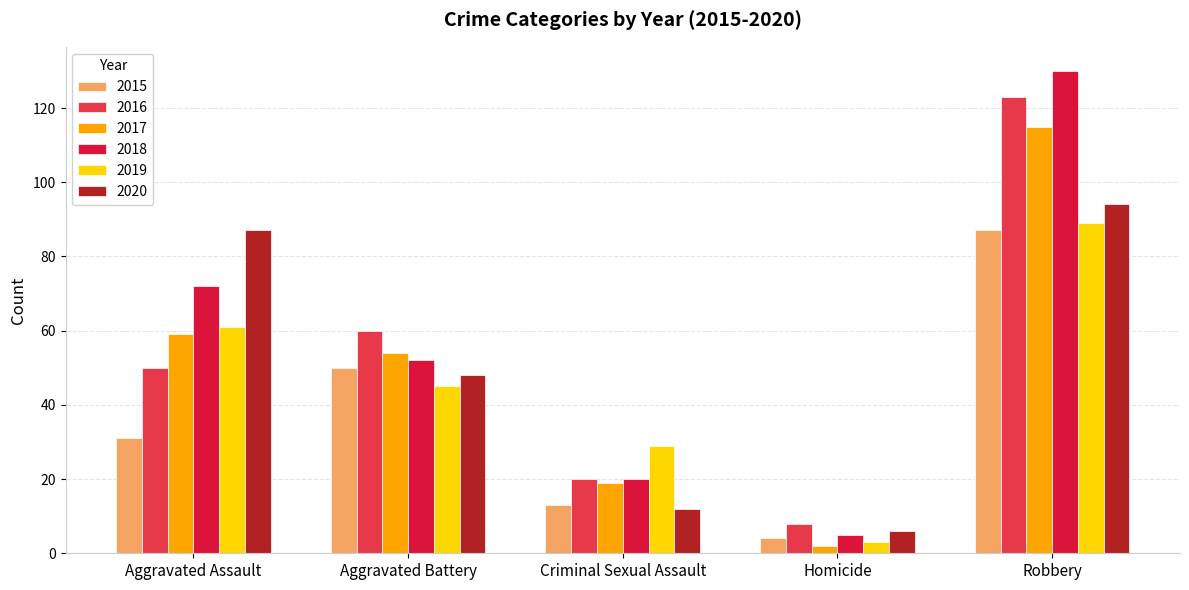

At which label is 2019 closest to 46?

Aggravated Battery